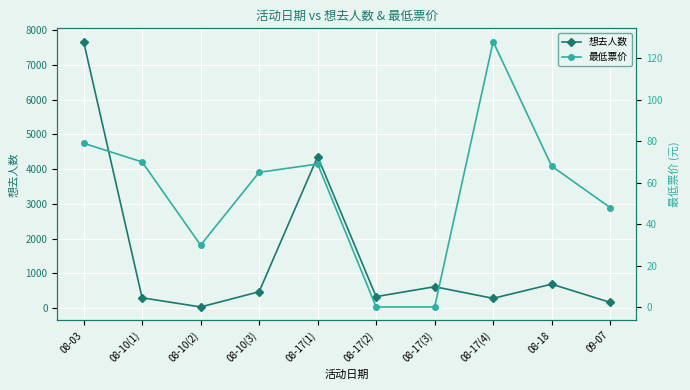

True or false: 最低票价 has a value of 122.8 at 08-03.

False